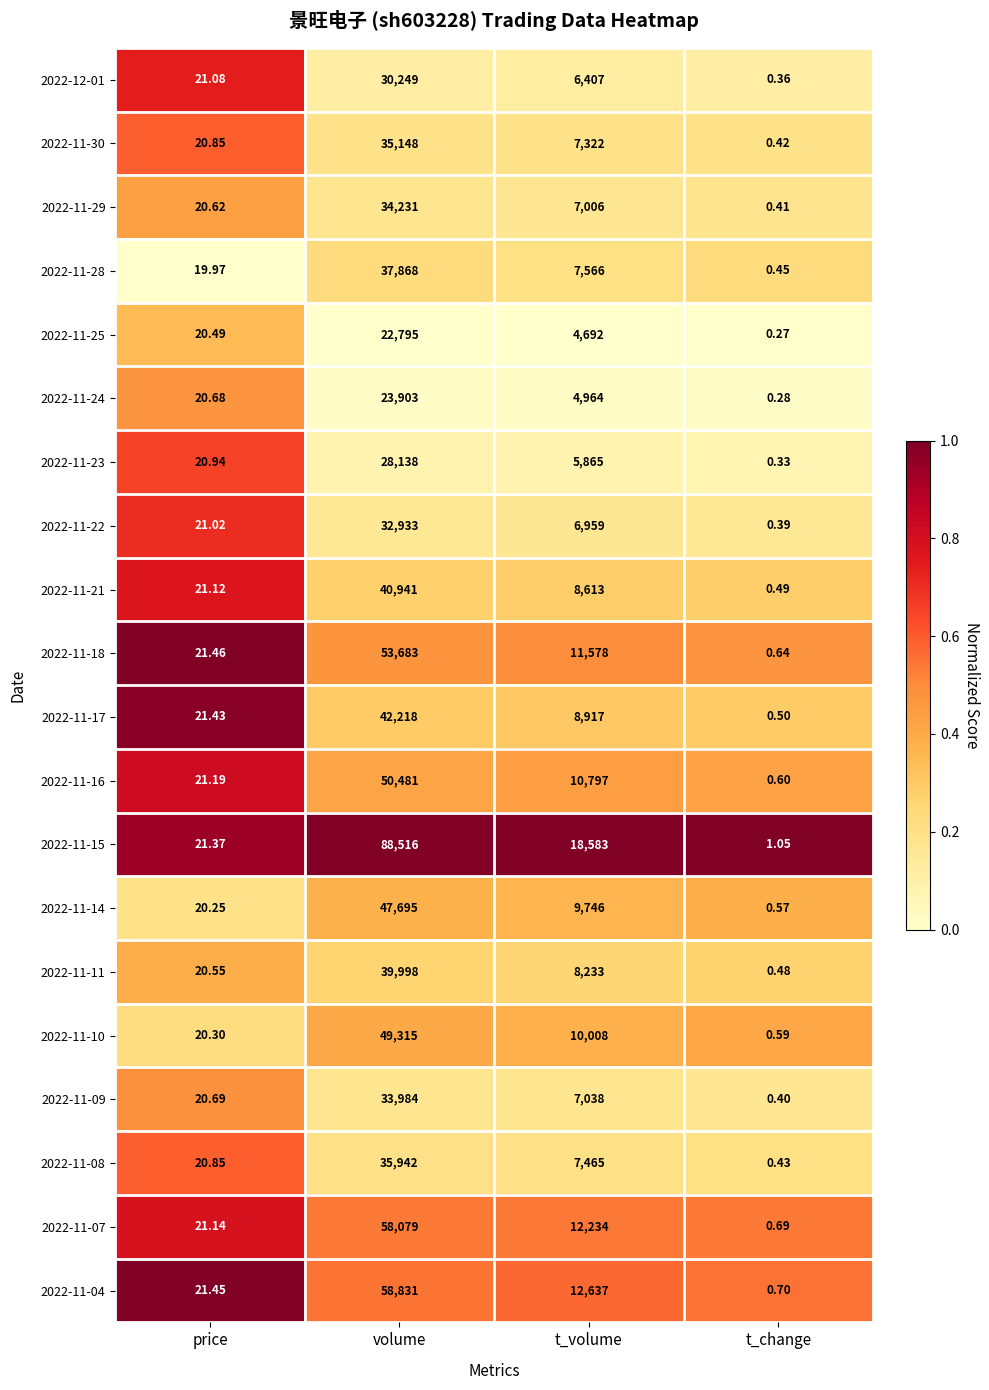

Rank the categories by 2022-11-14 value from lowest to highest.

t_change, price, t_volume, volume